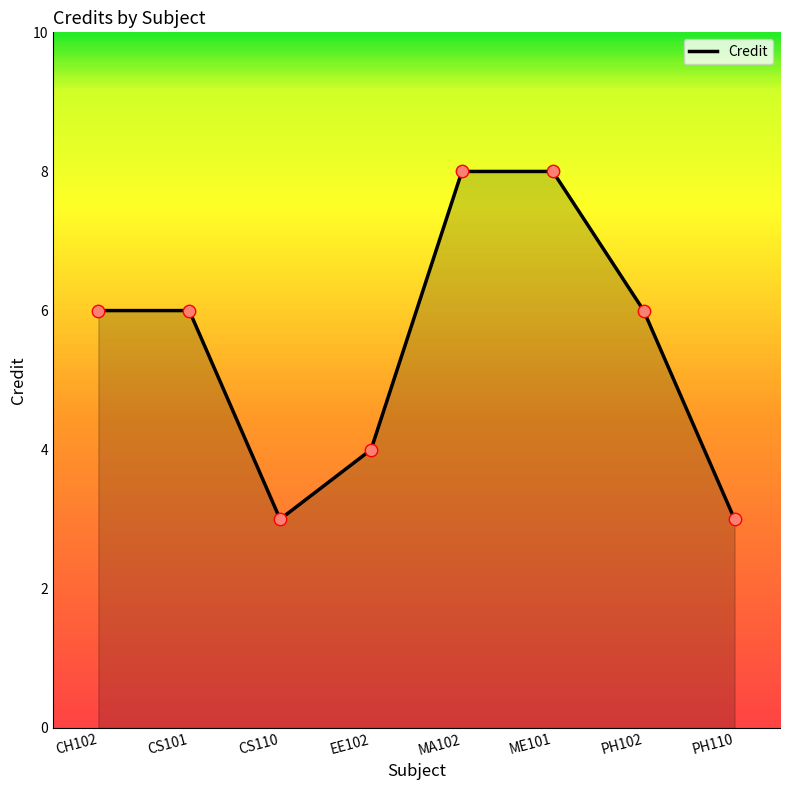

What is the change in value from CH102 to MA102?

+2